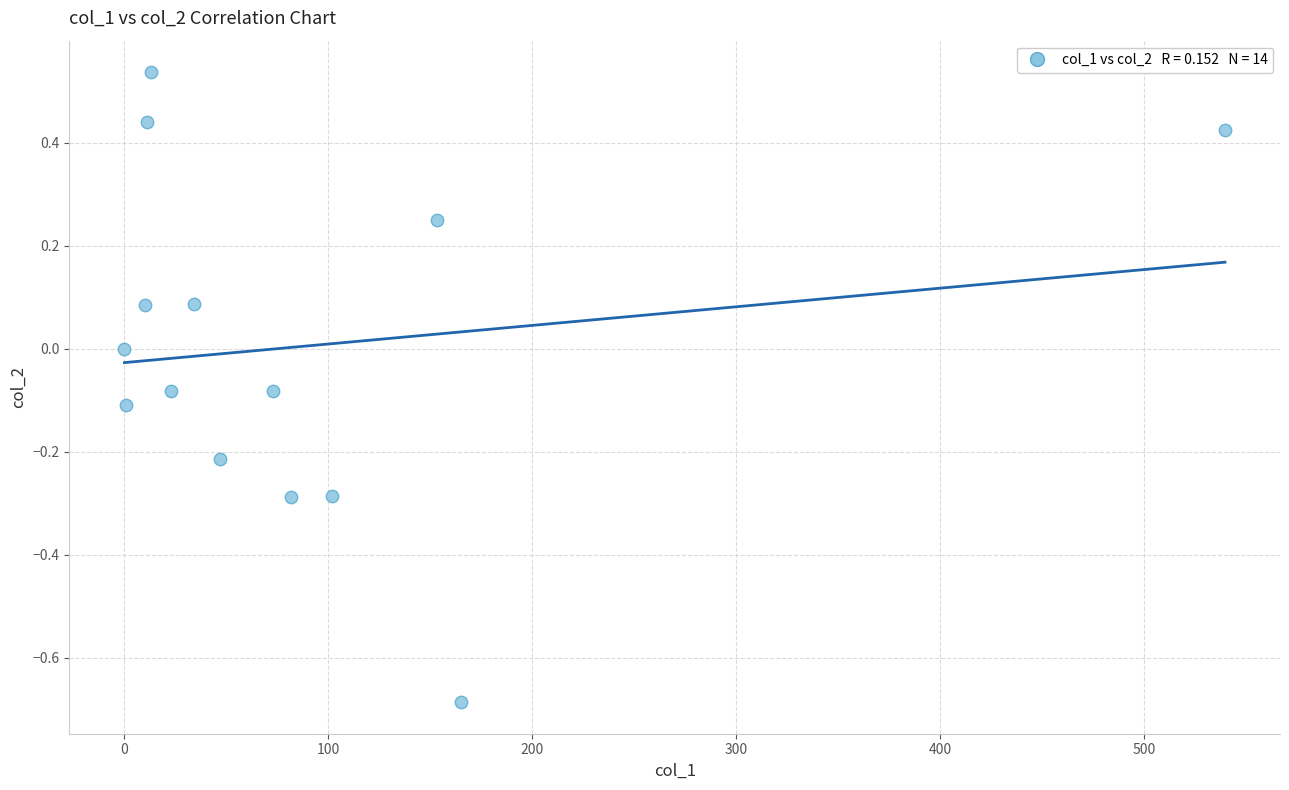

What is the range of Y values (max minus min)?

1.2